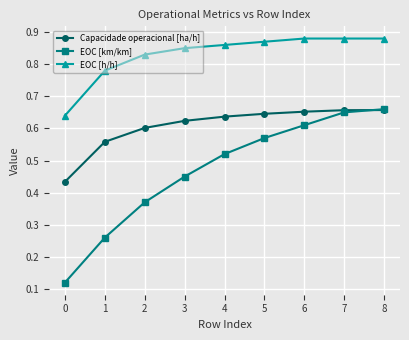

True or false: Capacidade operacional [ha/h] and EOC [h/h] cross at least once.

False